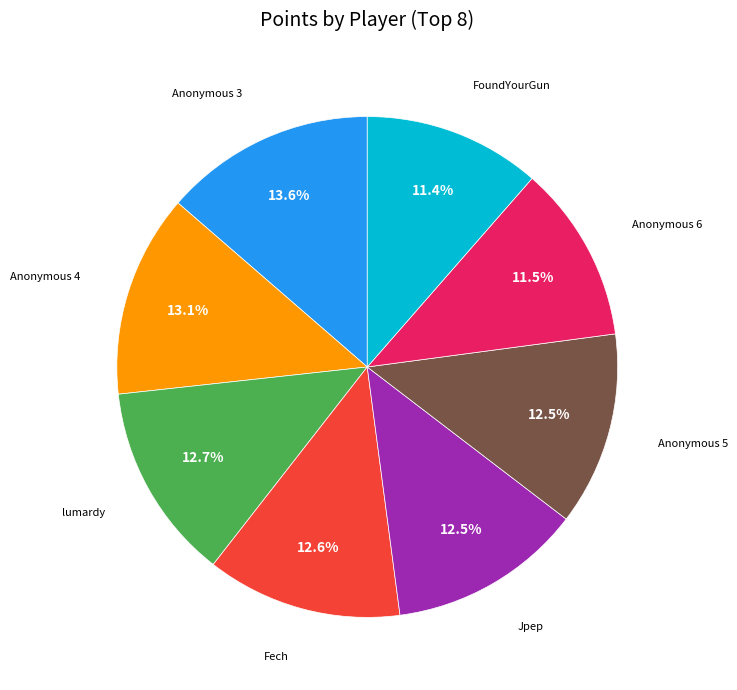

Does any single category account for the majority?

No